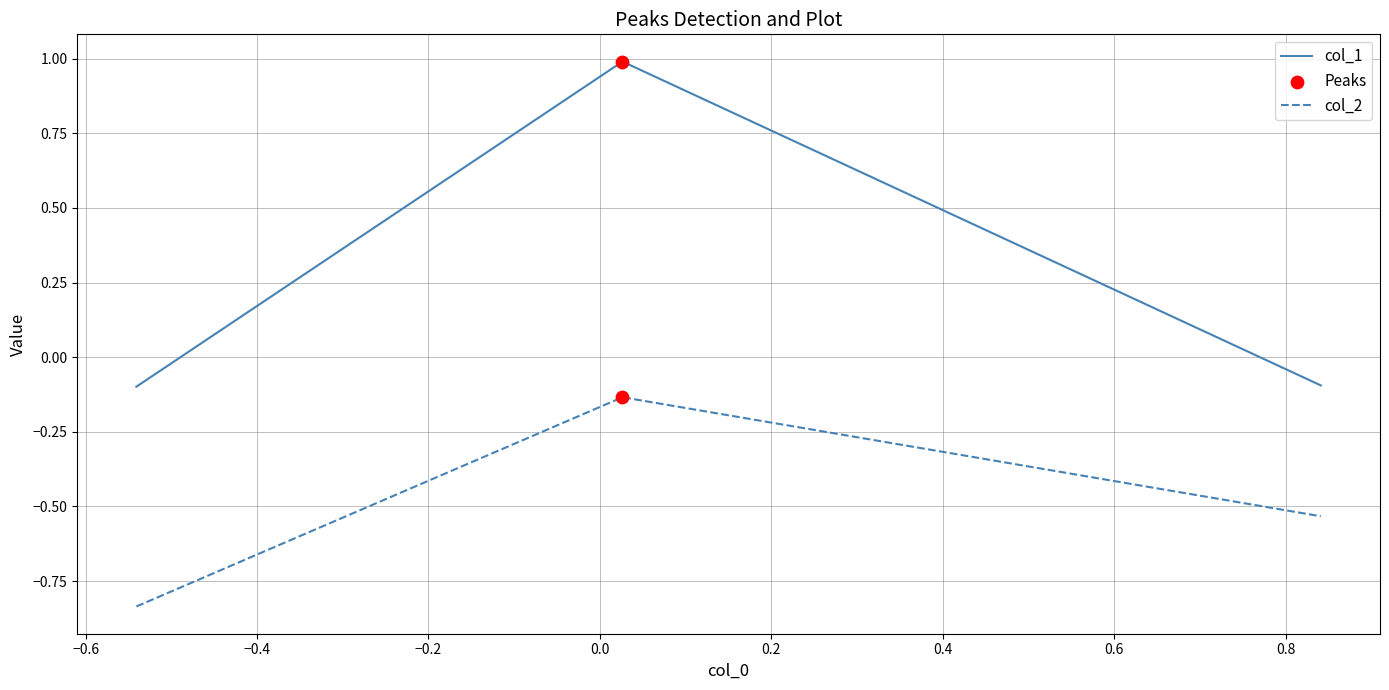

What is the difference between the maximum and minimum values in the col_1 series?

1.1